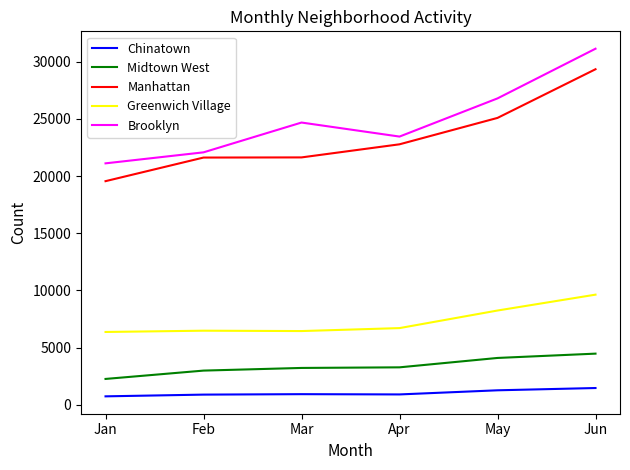

What value does the Greenwich Village series have at Feb?

6486